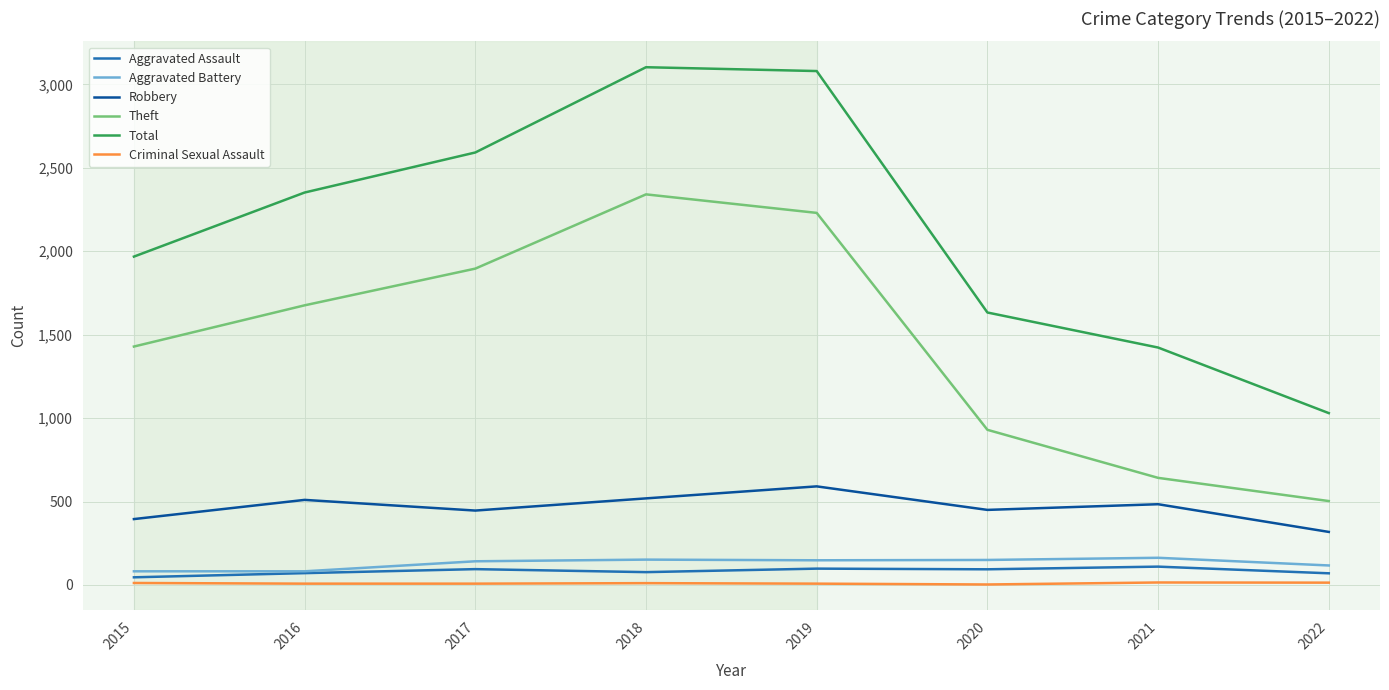

True or false: Robbery and Theft intersect in this chart.

False